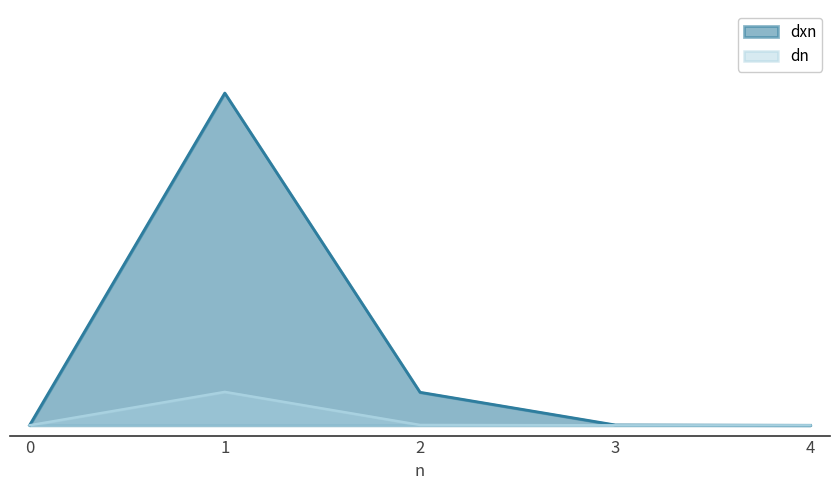

Reading right to left, list all the values displayed in this chart.

dxn: 0.0	0.0	0.0	0.3	0.0
dn: 0.0	0.0	0.0	0.0	0.0